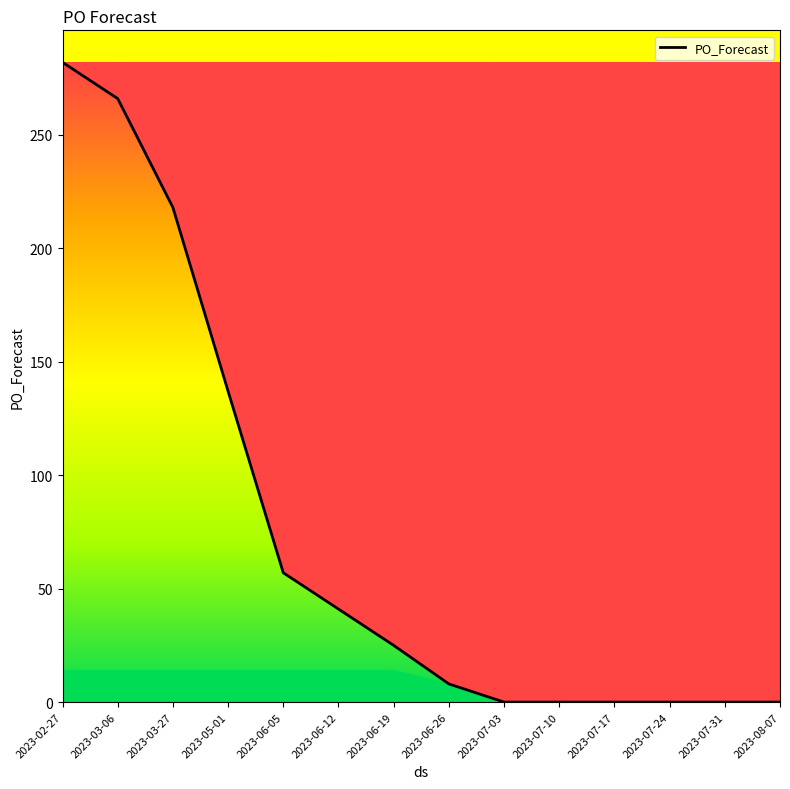

At which label does the data first exceed 25?

2023-02-27